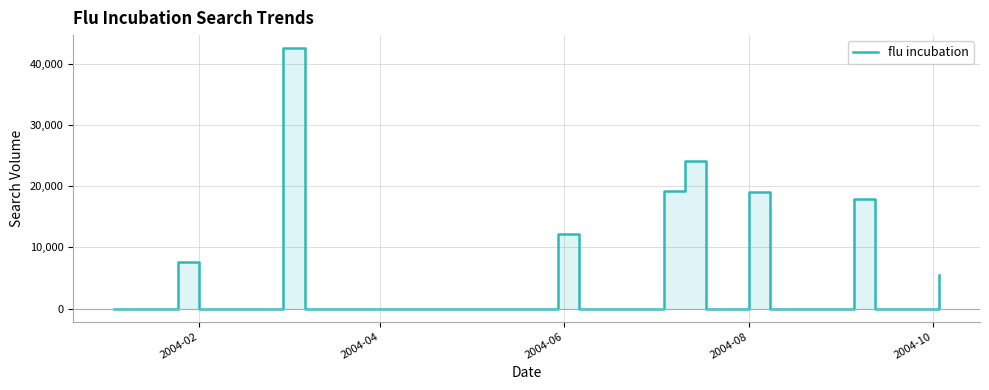

True or false: the data has more than 0 interior local peaks.

True